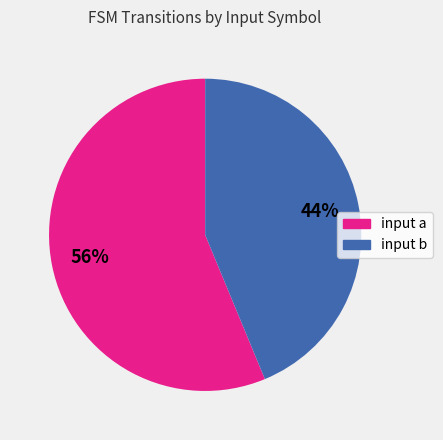

Is it true that input a is 48% of the pie?

False